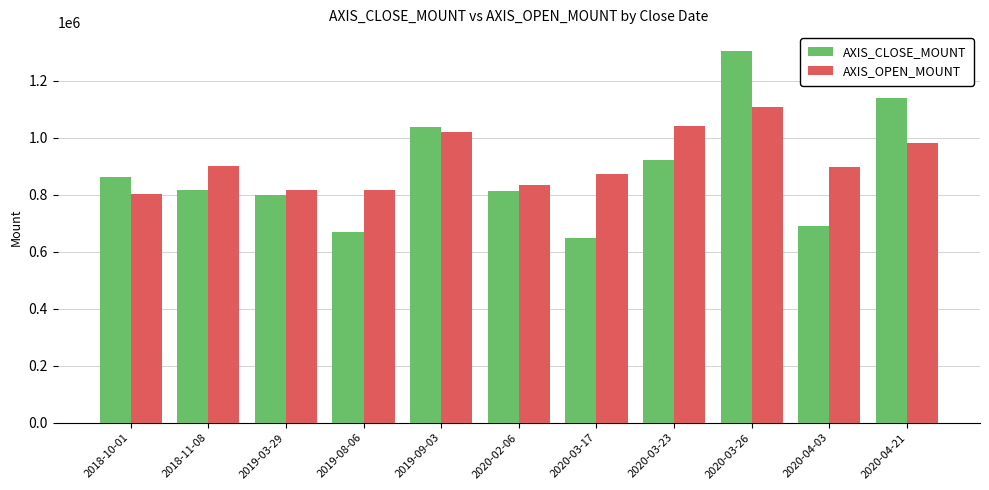

The value of AXIS_OPEN_MOUNT at 2019-08-06 is 497559. True or false?

False